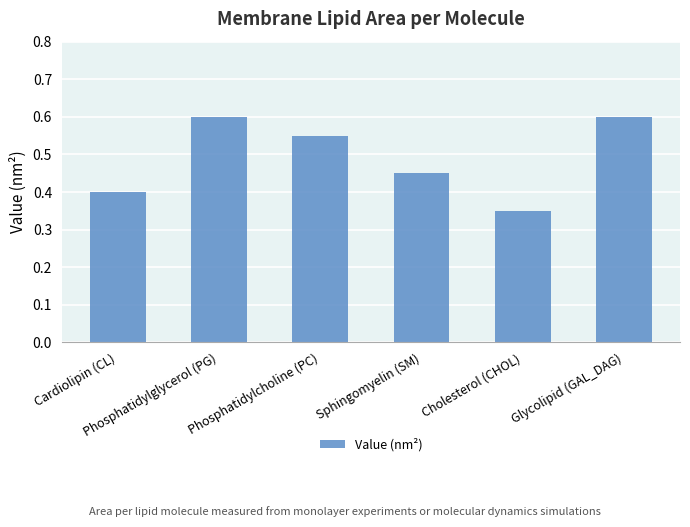

Between Glycolipid (GAL_DAG) and Sphingomyelin (SM), which is larger?

Glycolipid (GAL_DAG)